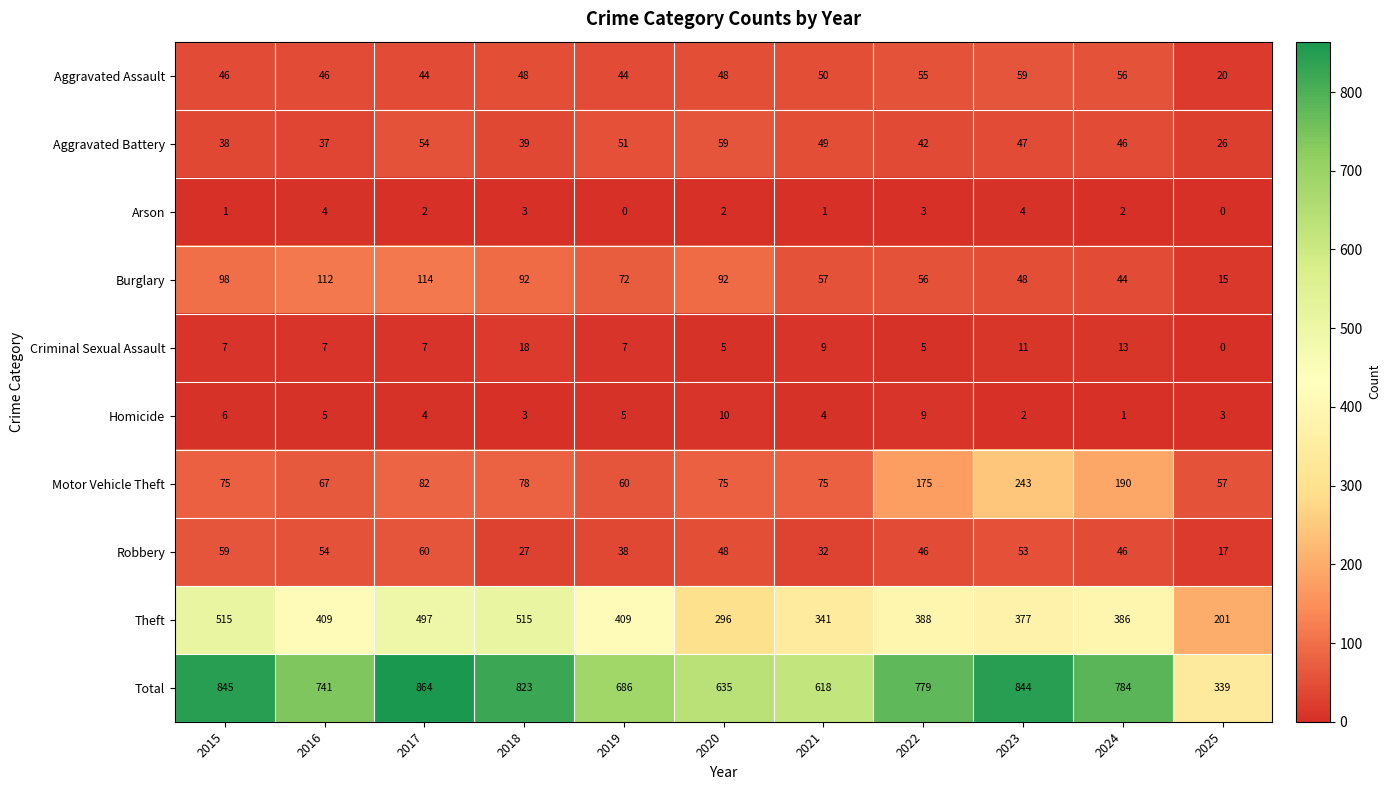

Which category has the highest value in the Total series?

2017